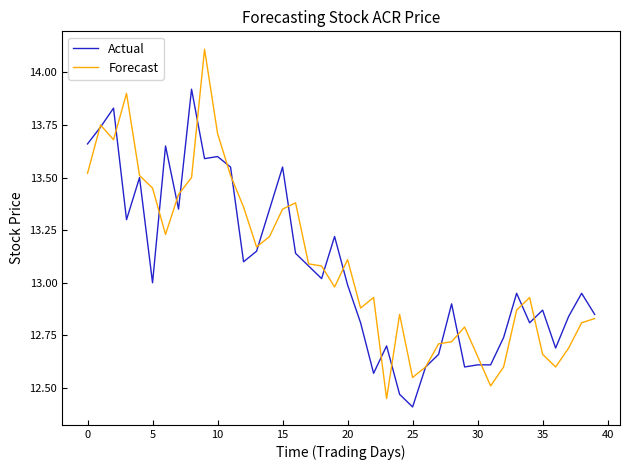

What is the maximum value for Forecast?

14.1